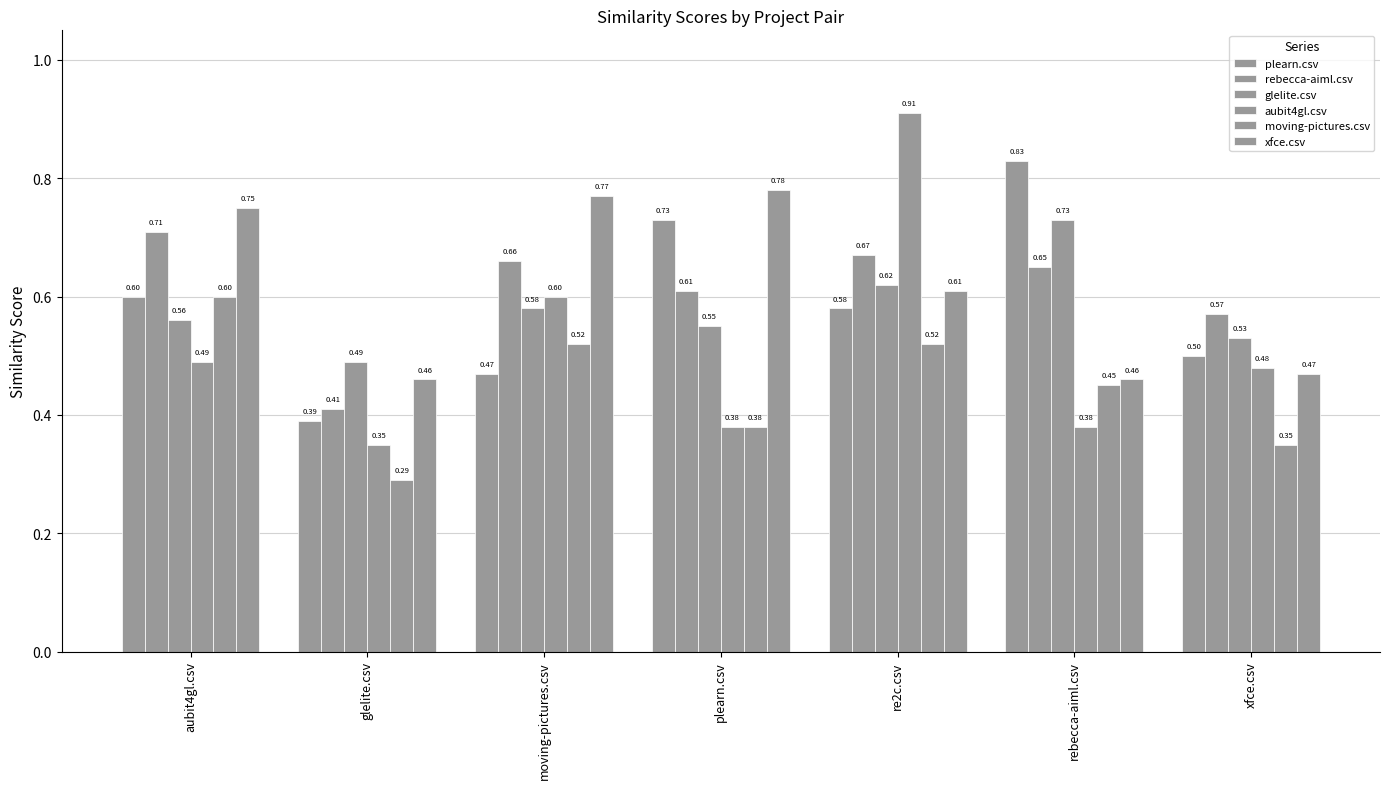

At plearn.csv, list the series in order from smallest to largest.

aubit4gl.csv, moving-pictures.csv, glelite.csv, rebecca-aiml.csv, plearn.csv, xfce.csv